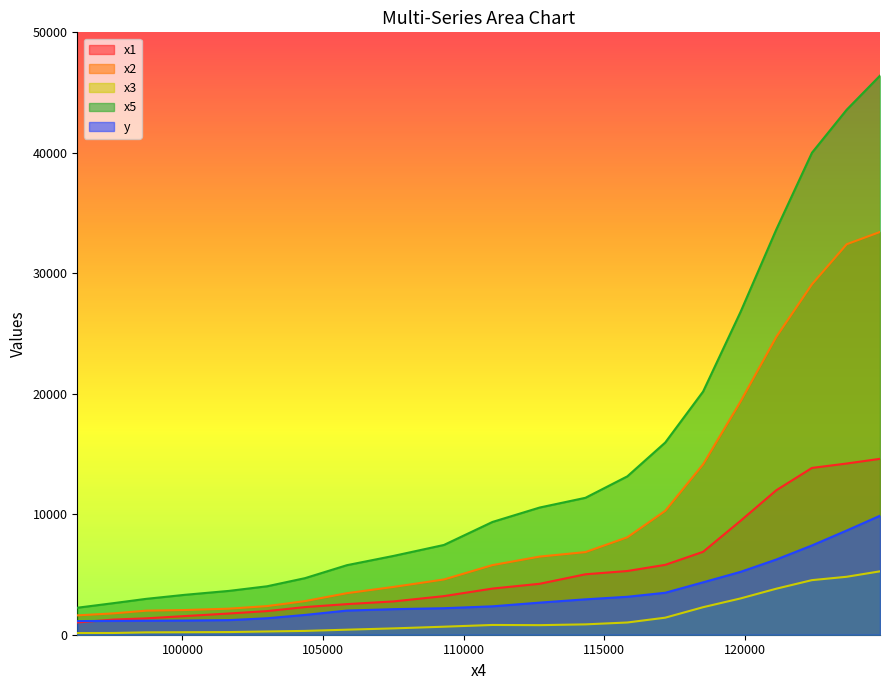

Does the chart display data point markers on the line(s)?

No